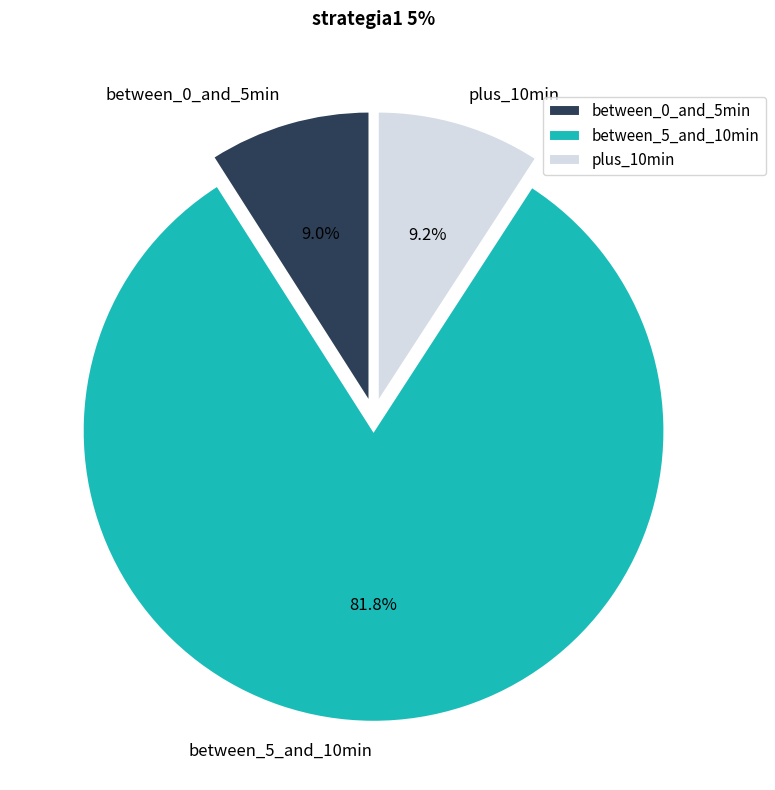

What is the largest slice in the pie chart?

between_5_and_10min